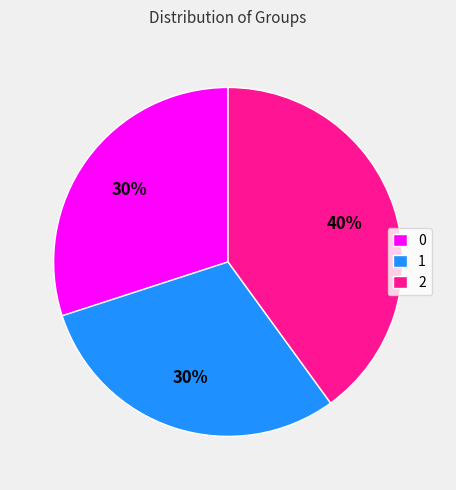

To the nearest percent, what is the combined percentage of 0 and 2?

70%